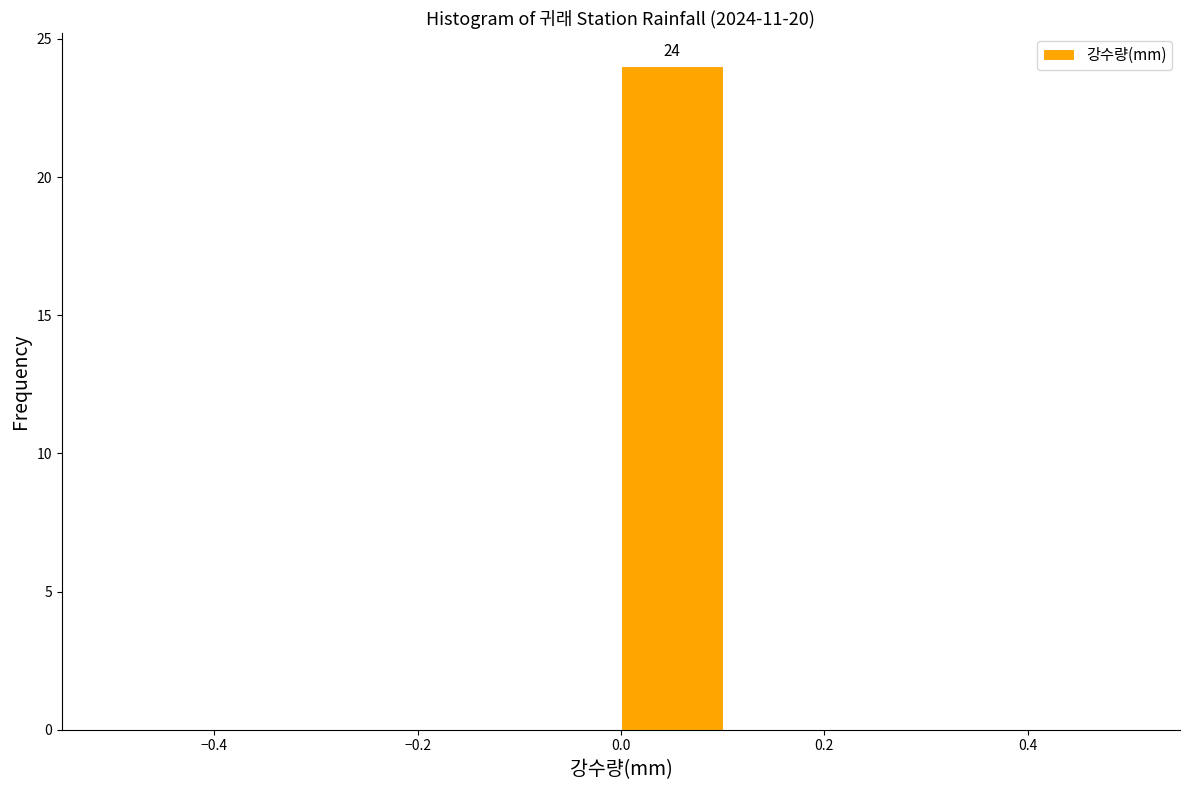

Which range on the x-axis has the tallest bar?

0.0 to 0.1